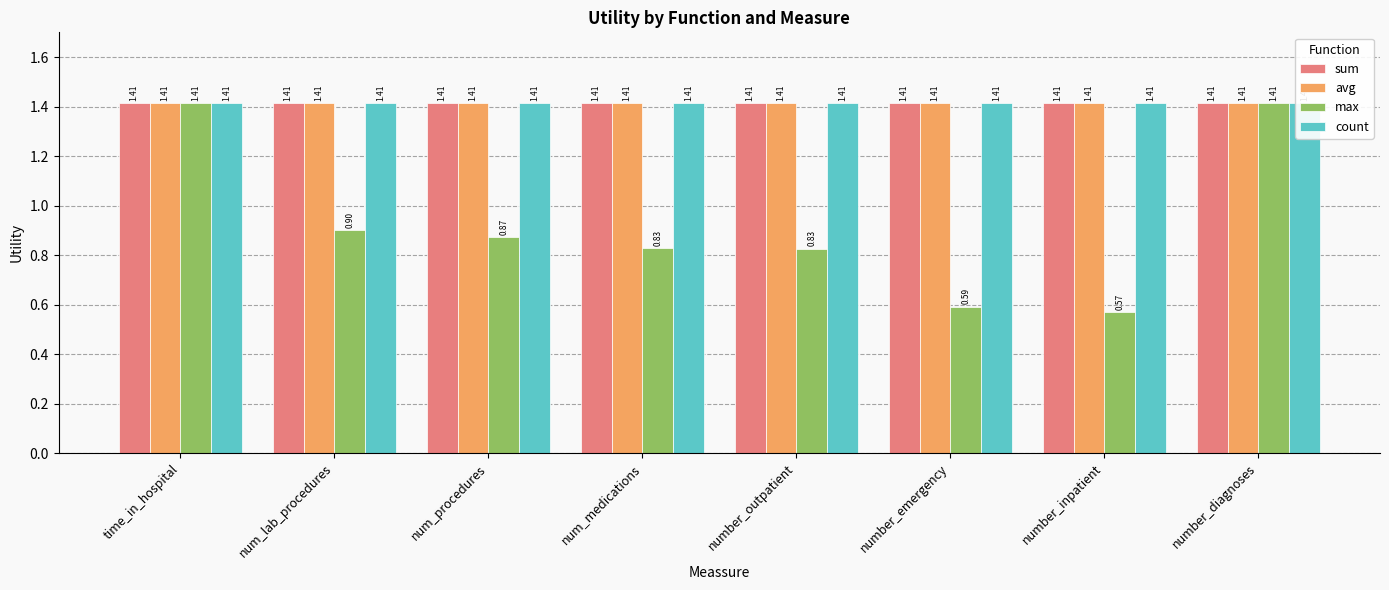

Which series has the largest total across all categories?

sum